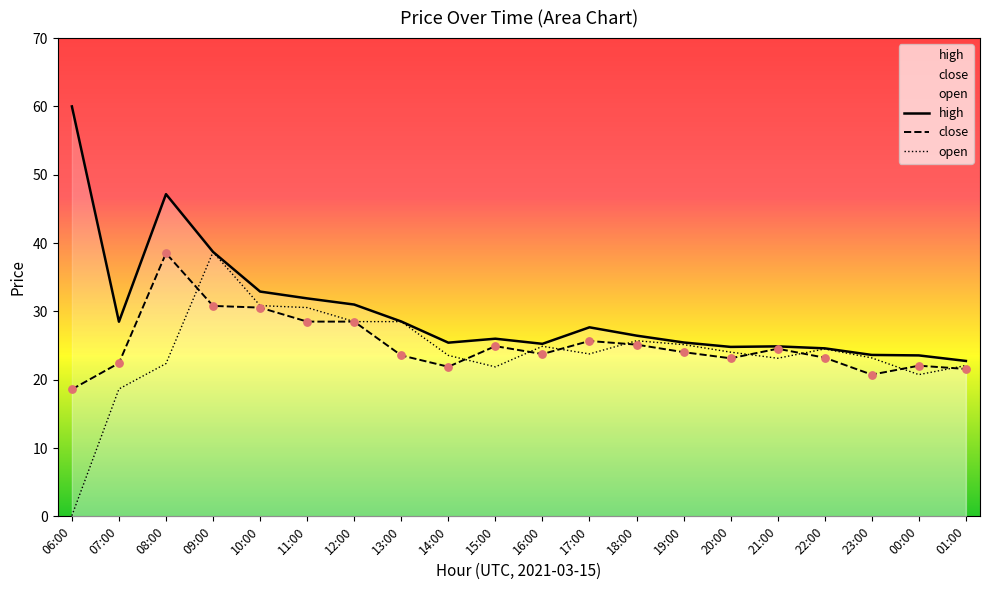

Which series has the widest spread of Y values?

open